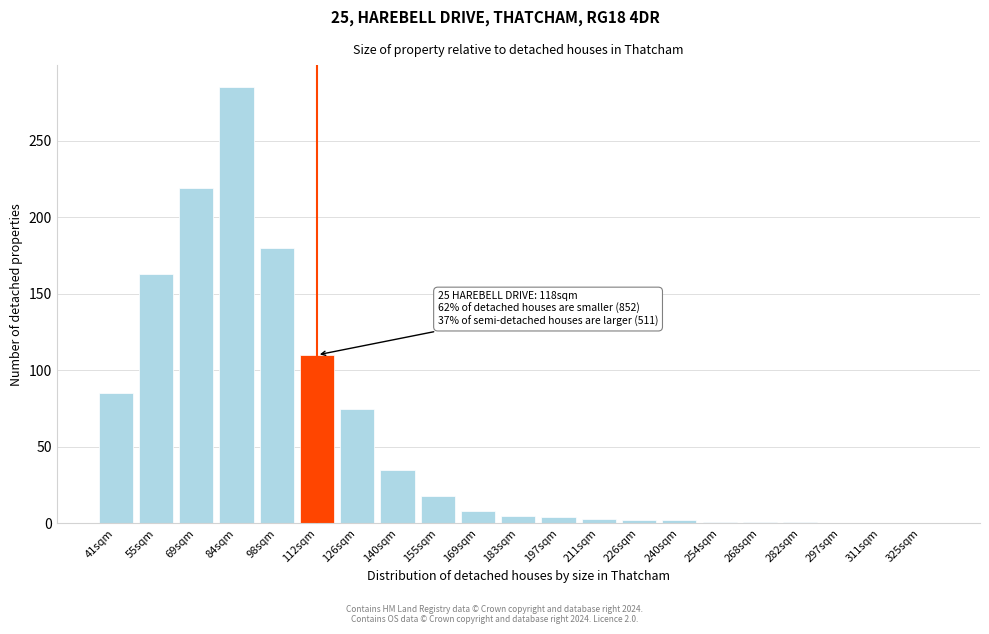

The chart shows a value of 8 at 169sqm. True or false?

True